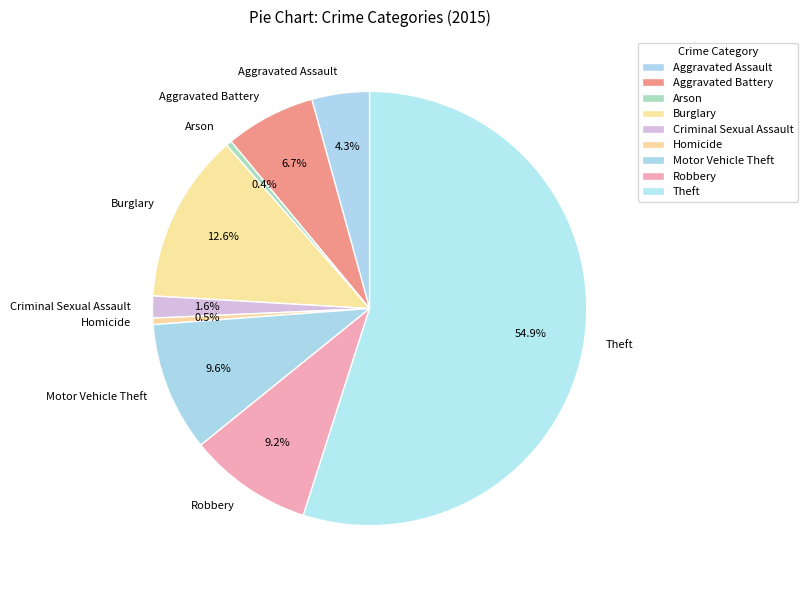

Between Criminal Sexual Assault and Aggravated Assault, which is larger?

Aggravated Assault